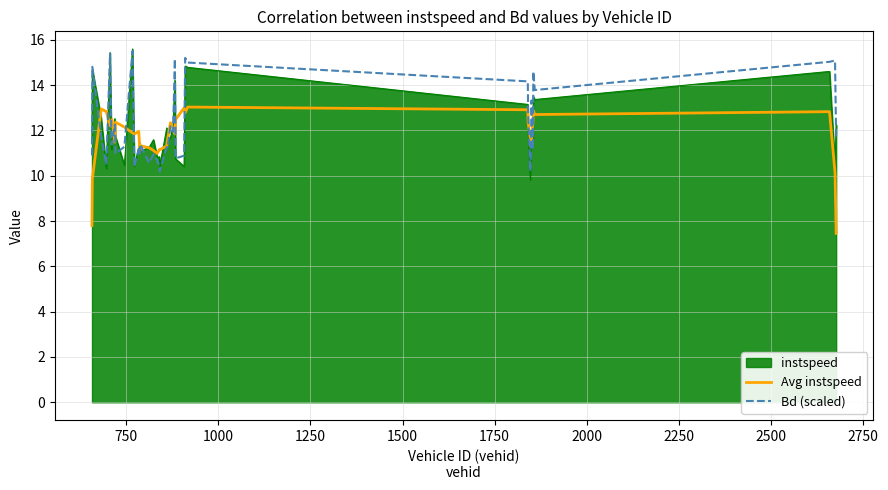

List the series in order of their overall mean, lowest first.

Avg instspeed, instspeed, Bd (scaled)